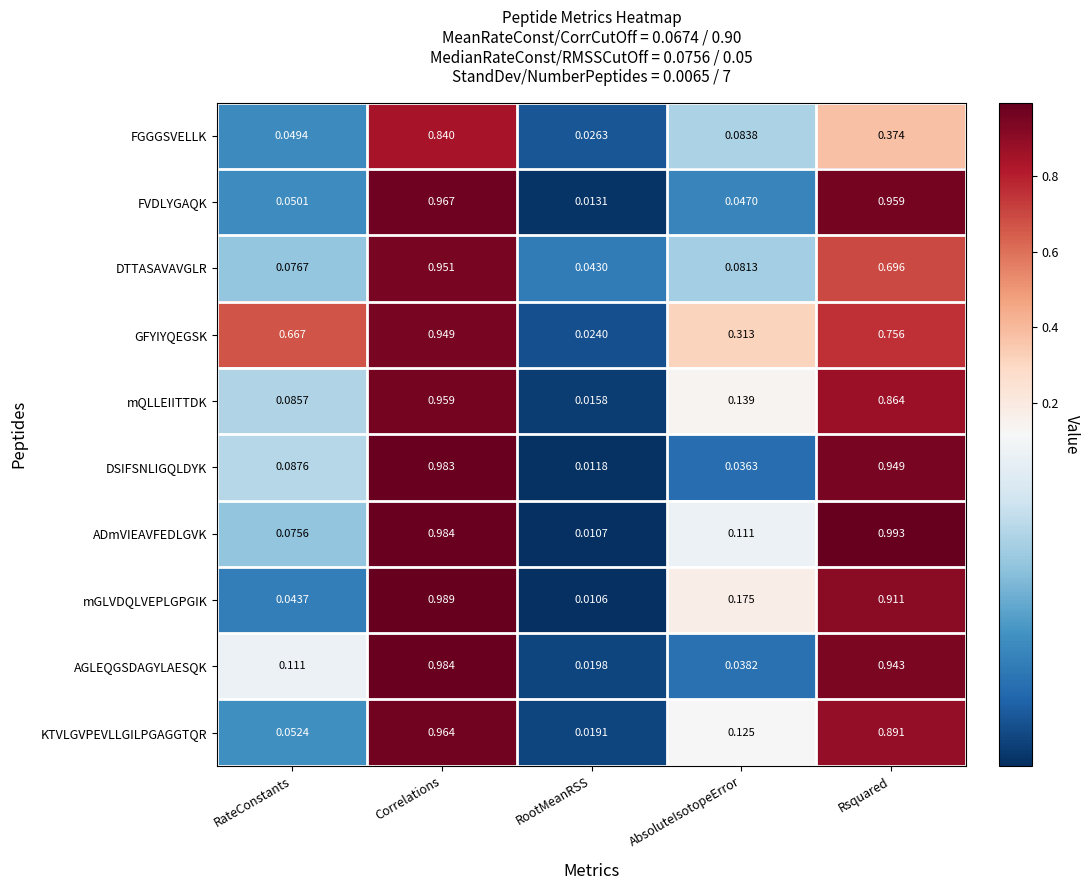

Which category has the highest value in the GFYIYQEGSK series?

Correlations